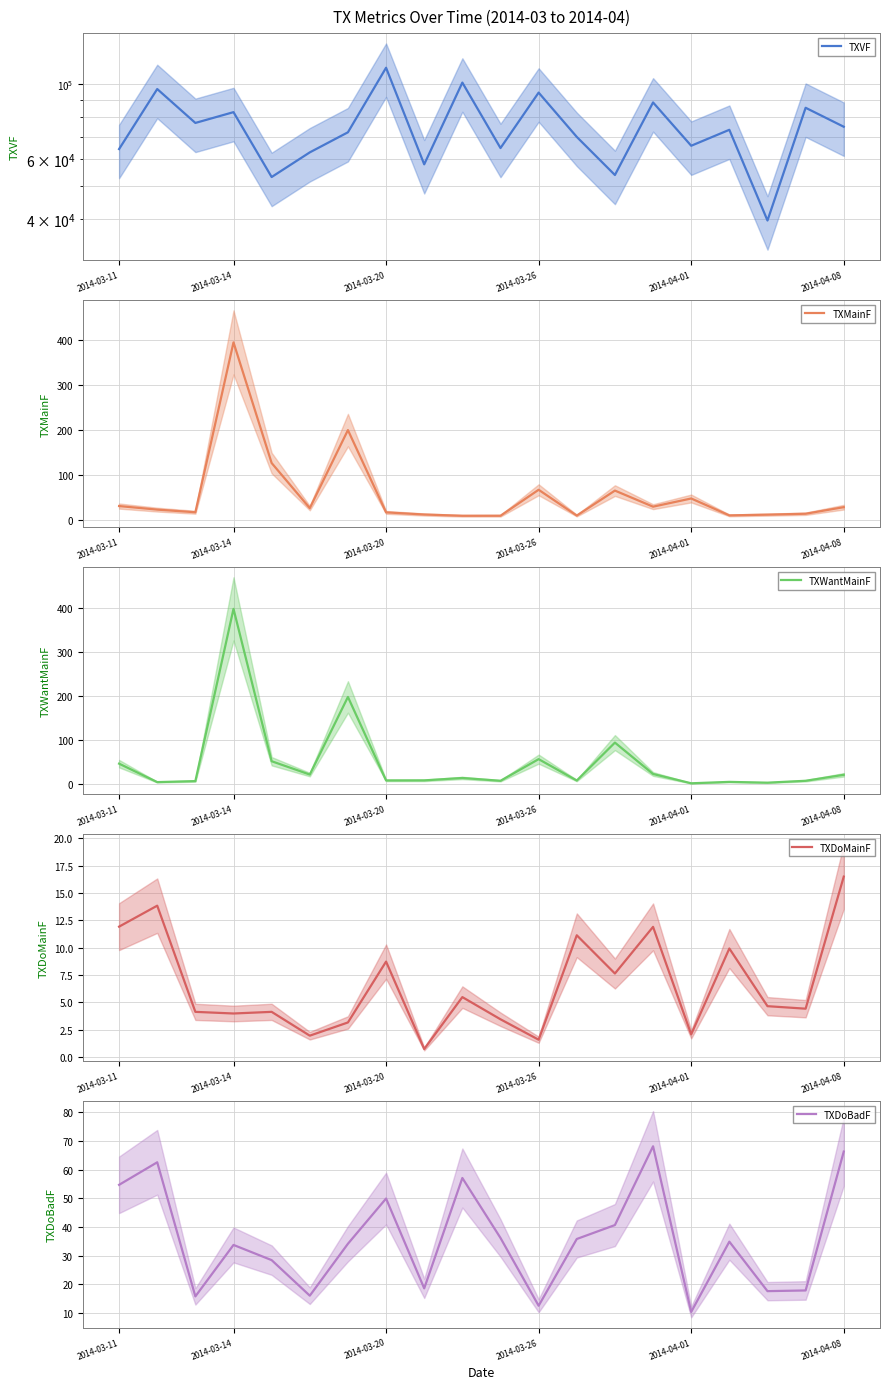

The value of TXMainF at 2014-03-14 is 557.9. True or false?

False